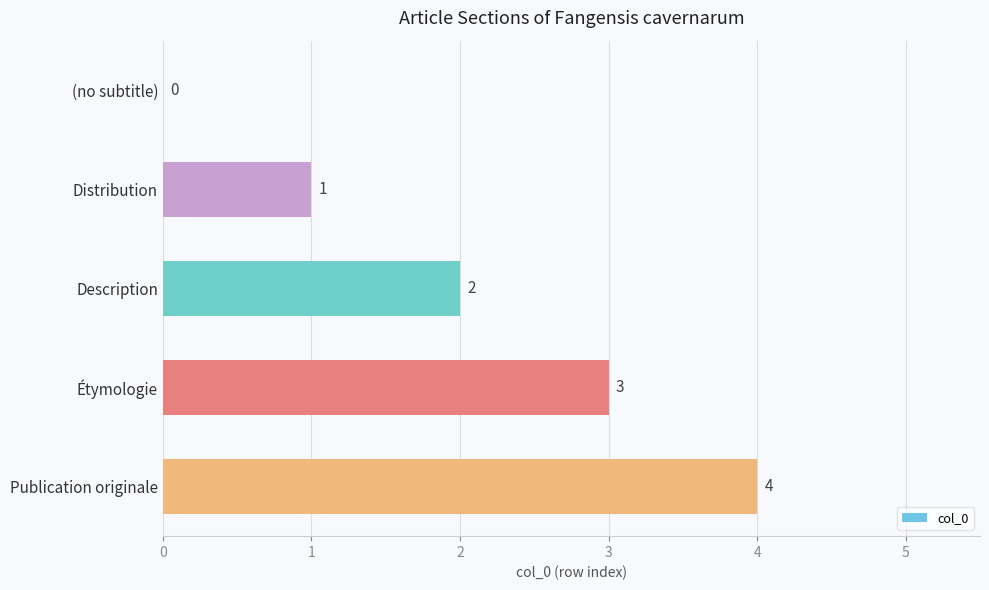

Which category has the highest value across all series?

Publication originale